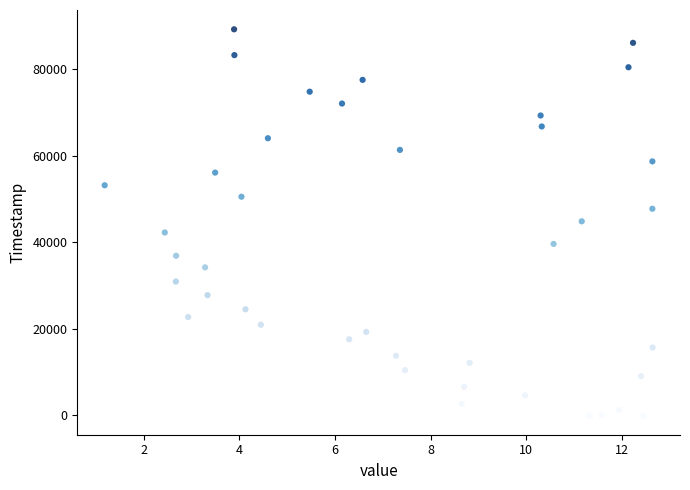

What is the range of Y values (max minus min)?

89186